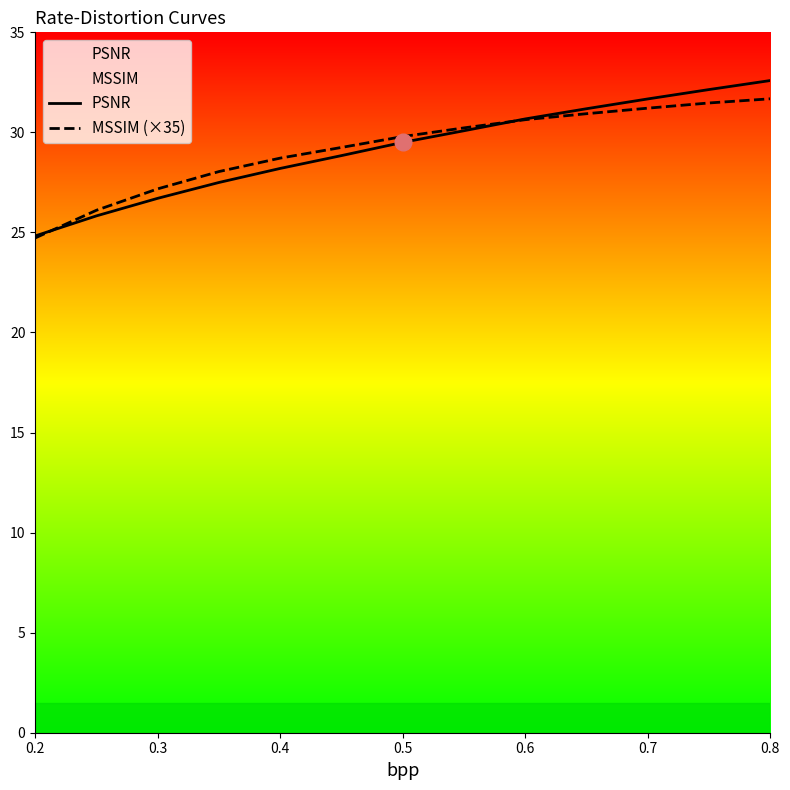

True or false: PSNR and MSSIM (×35) intersect in this chart.

True